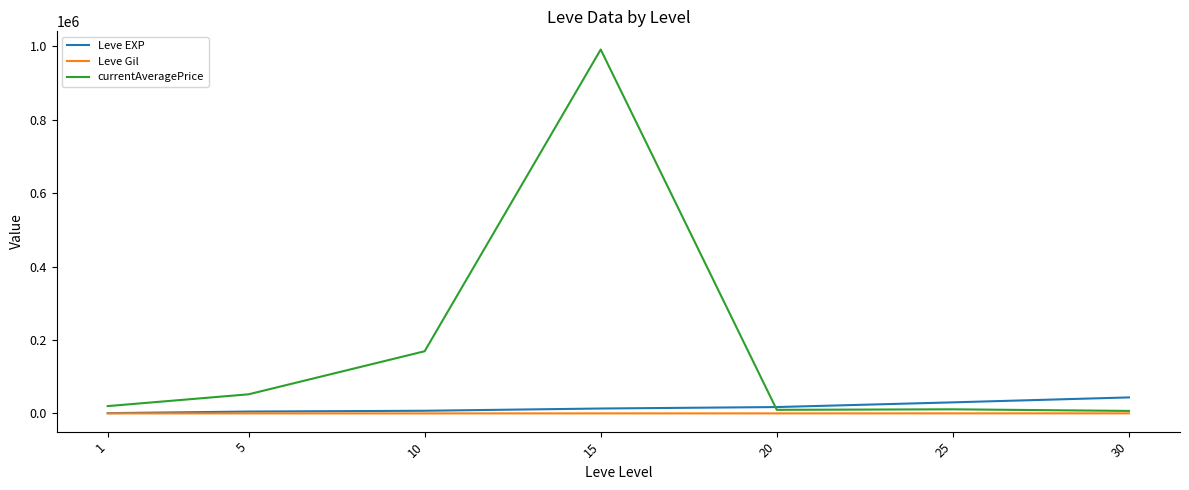

What is the total value across all series at 15?

1004641.3